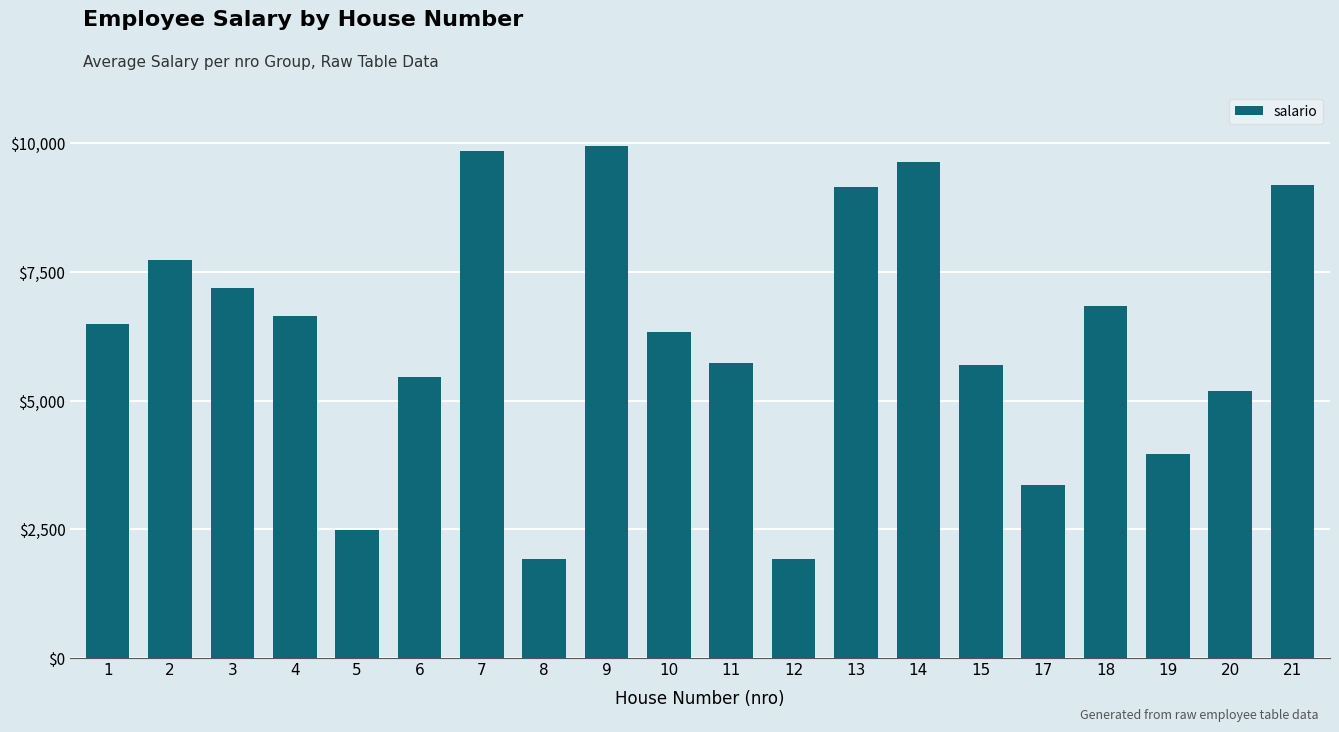

Which has a higher value, 1 or 2?

2